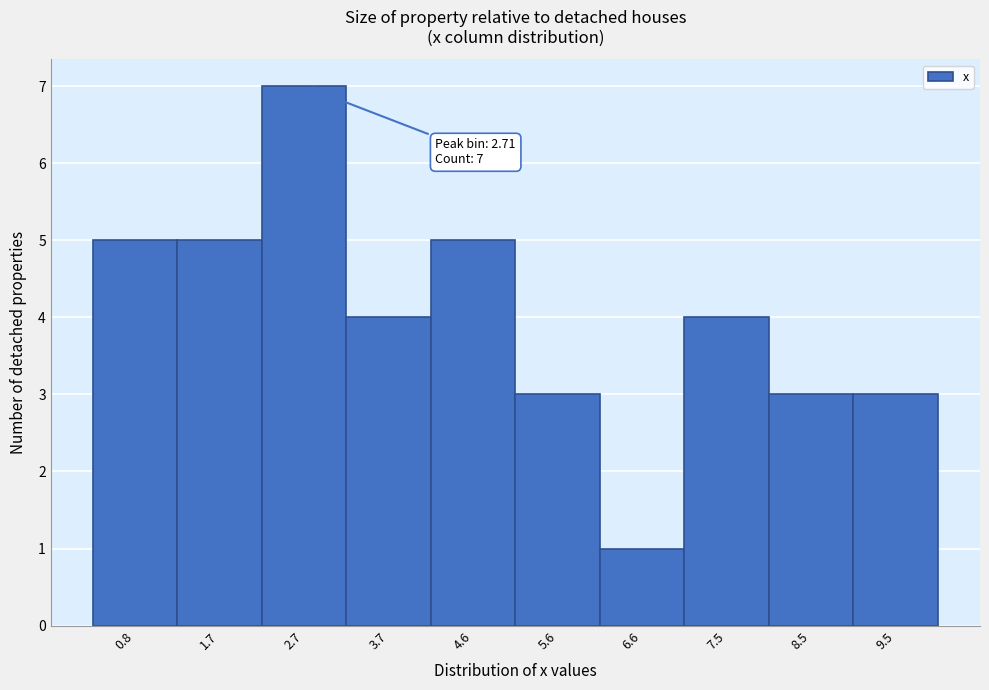

Over which range of the x-axis is the bar tallest?

2.2 to 3.2